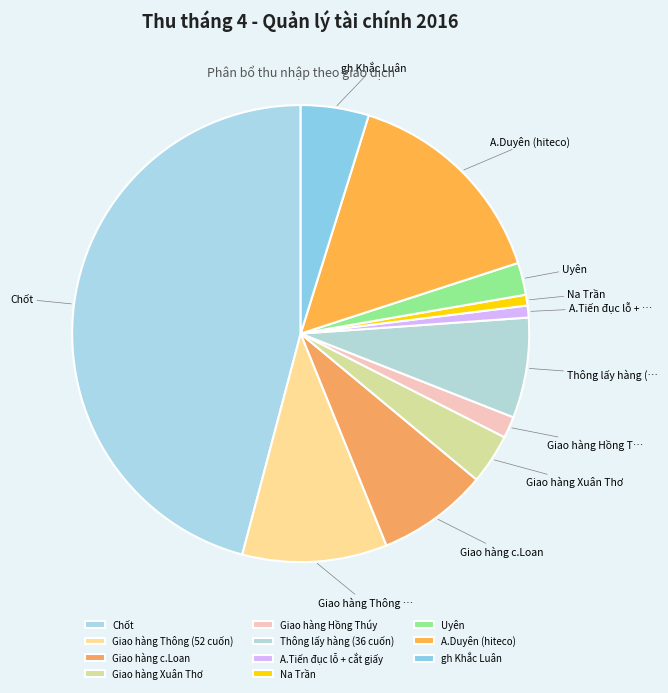

How many slices are in this pie chart?

11